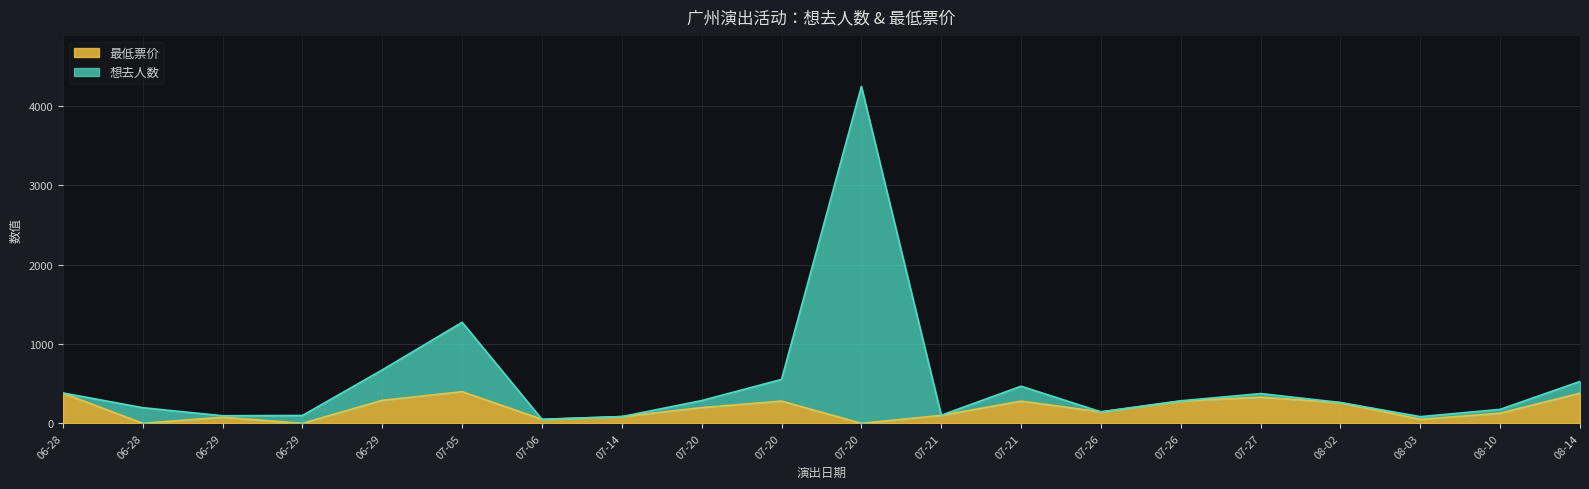

True or false: 最低票价 and 想去人数 intersect in this chart.

False